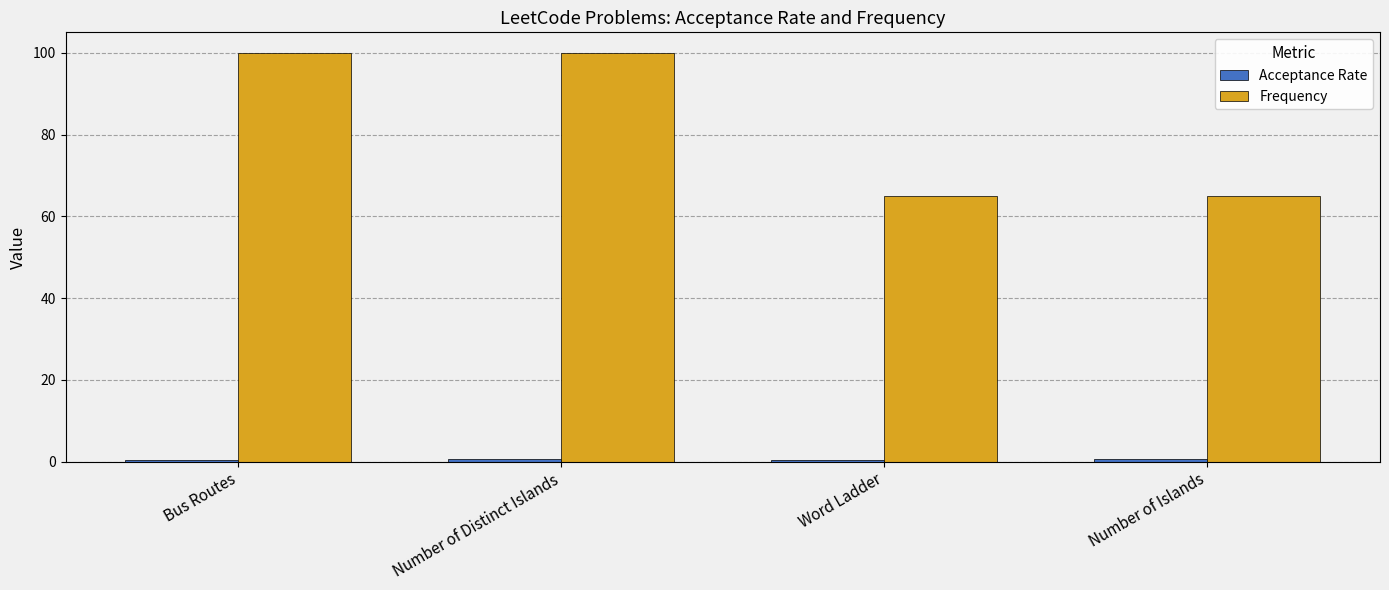

What is the value of the Frequency bar at the 4th from the left?

65.0